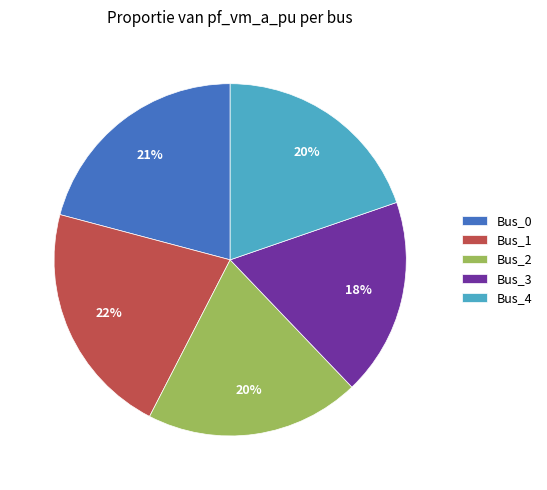

Is the sum of Bus_1 and Bus_4 greater than half?

No